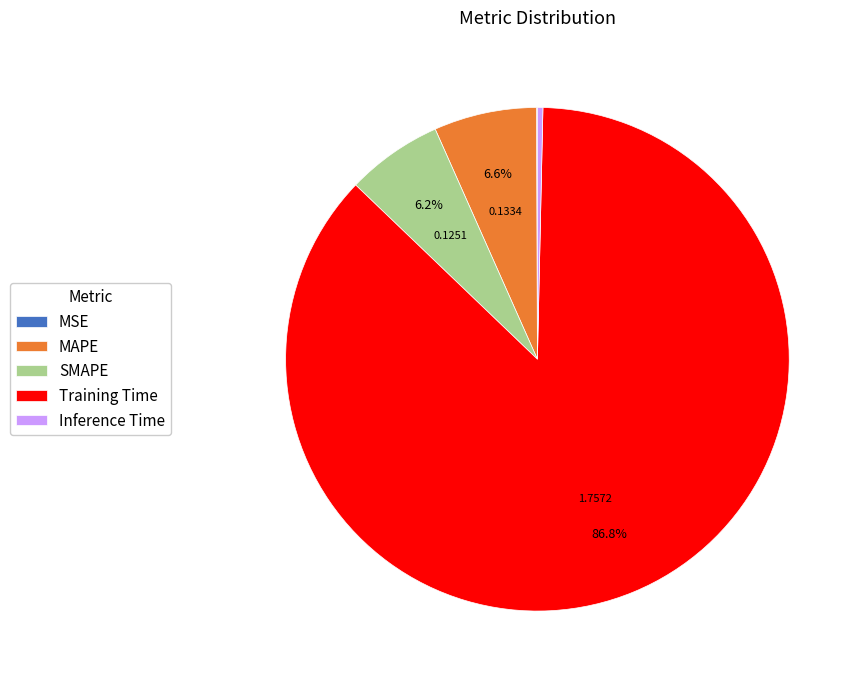

What percentage do MAPE and SMAPE together represent?

12.8%